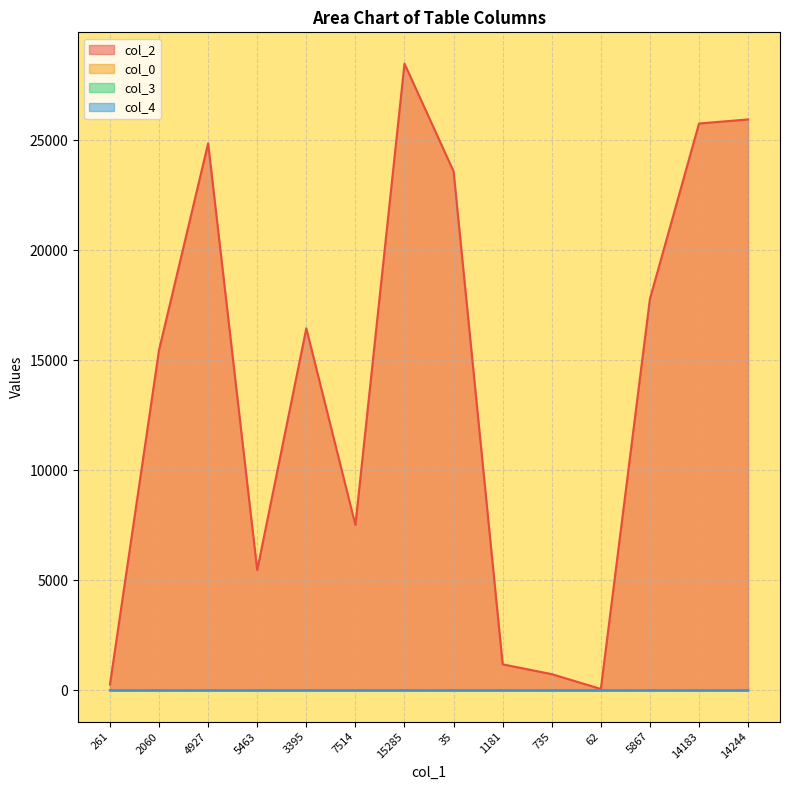

How many lines are shown in the chart?

4